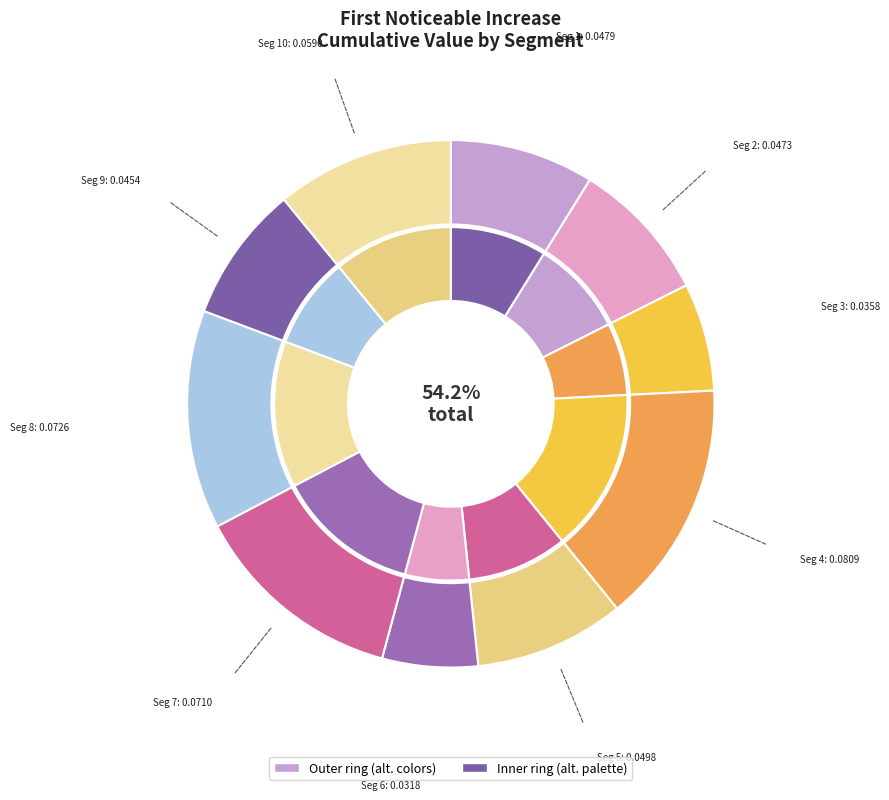

How many segments does this pie chart have?

10